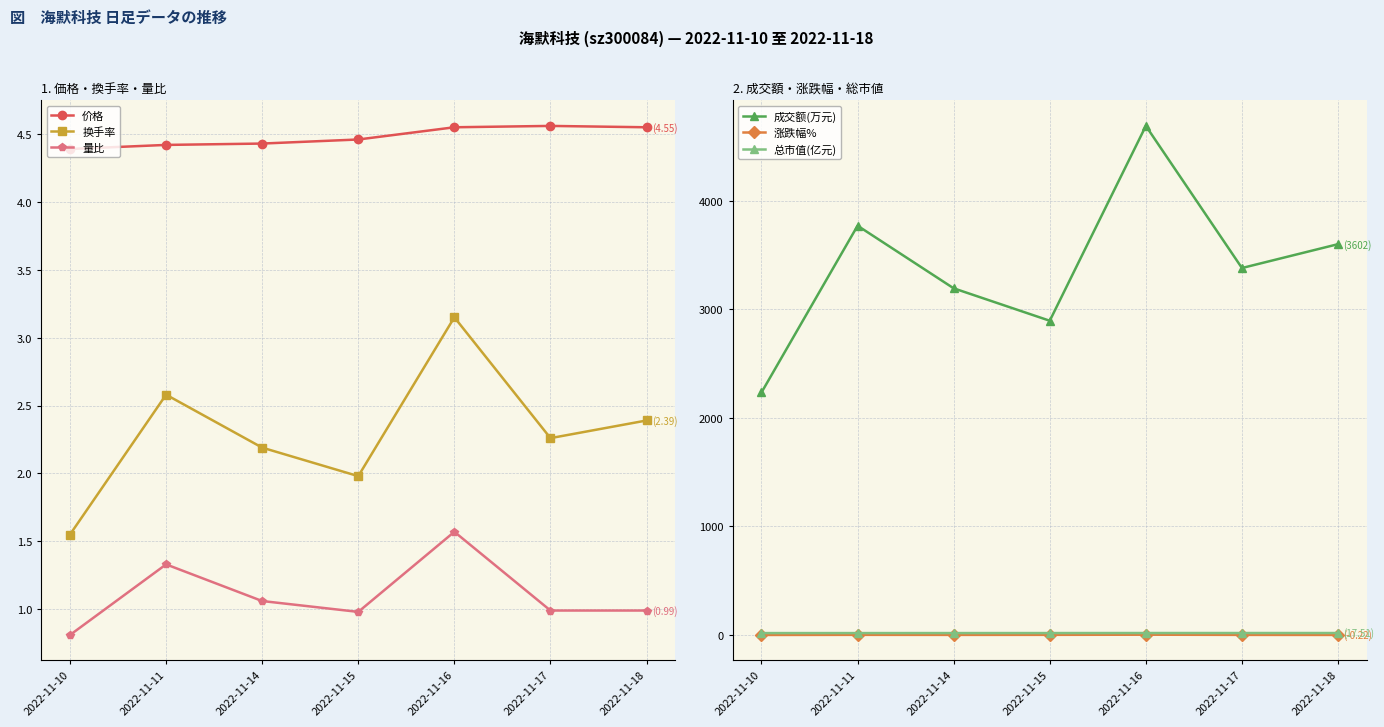

At which label does 总市值(亿元) reach its peak?

2022-11-17